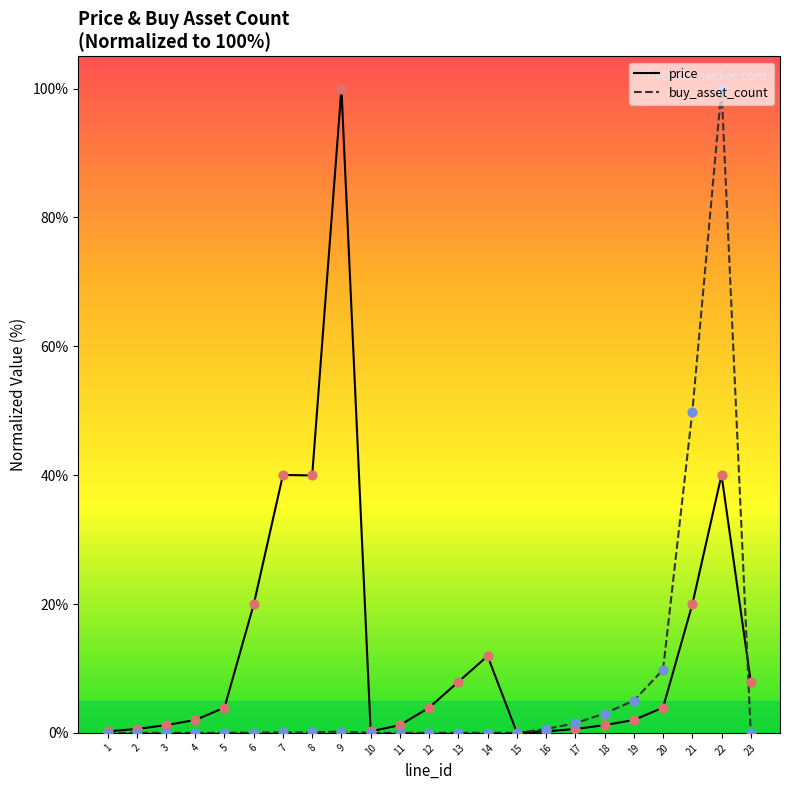

Which series changed the most between 3 and 14?

price